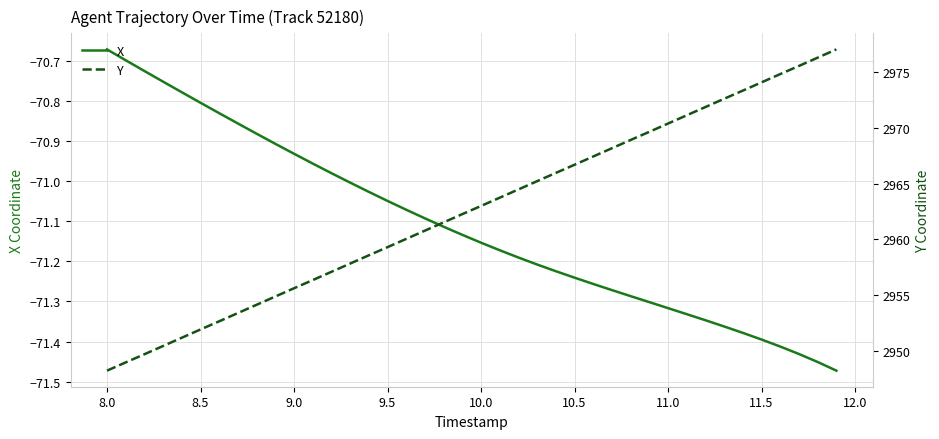

True or false: Y and X cross at least once.

False